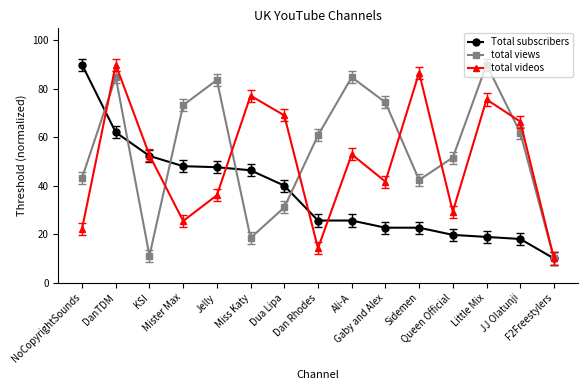

True or false: total views and total videos cross at least once.

True